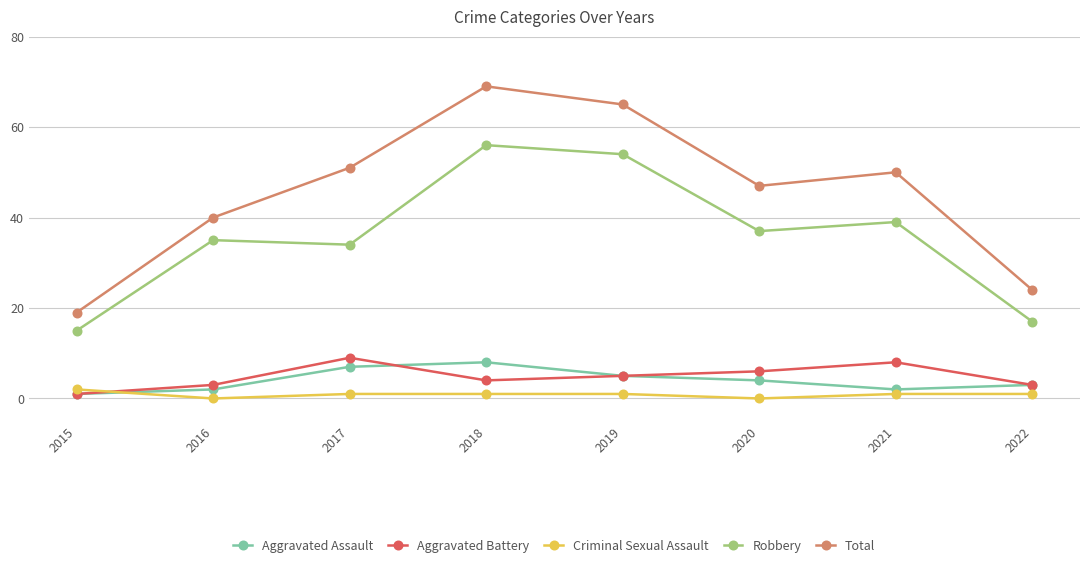

What is the difference between the second highest and second lowest values in the Total series?

41